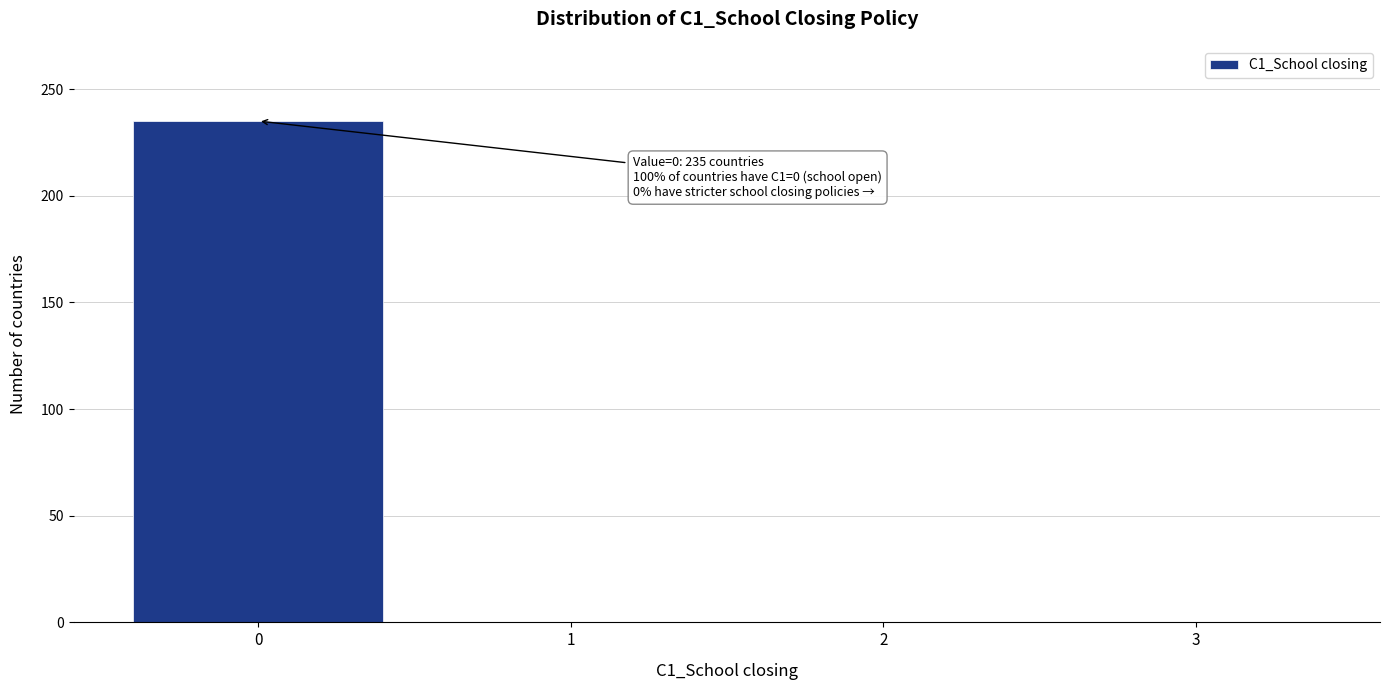

Reading right to left, transcribe all the data shown in this chart.

3=0	2=0	1=0	0=235